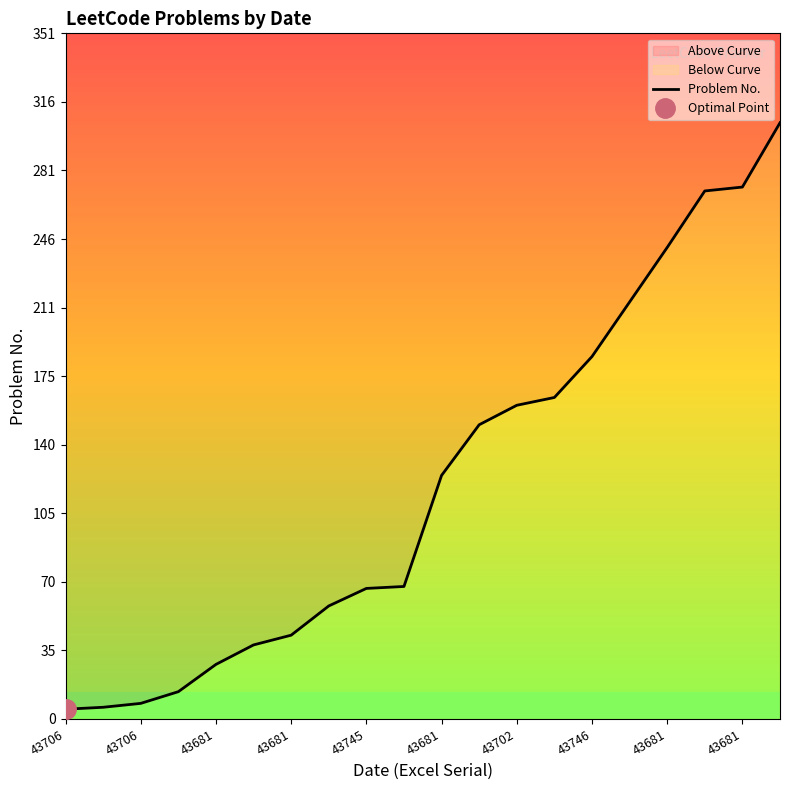

What is the ratio of the value at 43702 to the value at 43681?

1.3